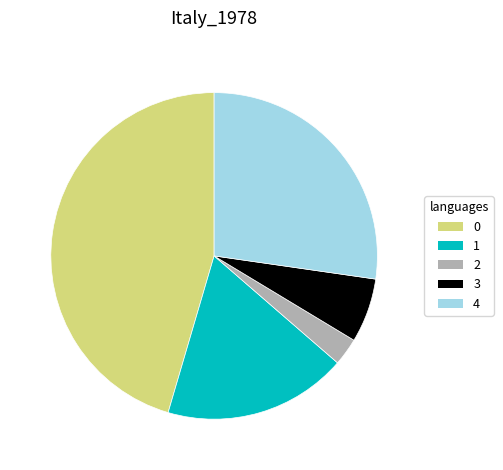

Between 4 and 2, which is larger?

4